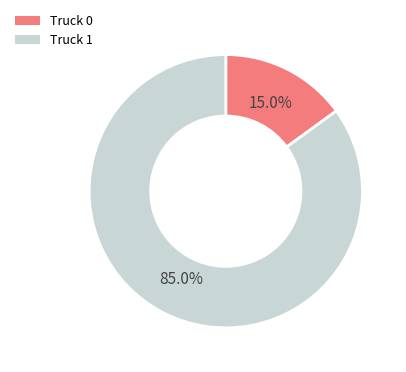

To the nearest percent, what is the difference between the largest and smallest slice percentages?

70%